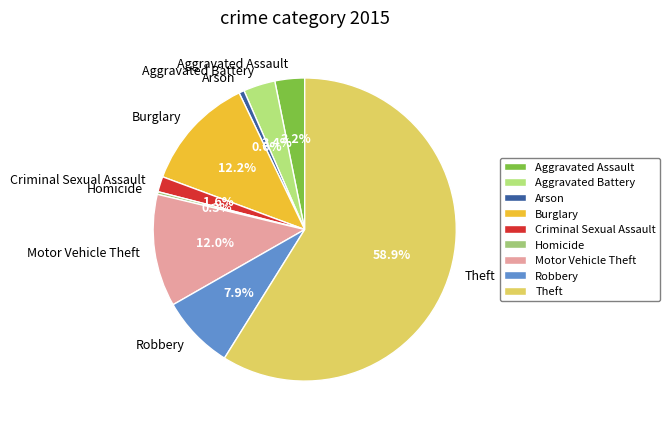

What is the total percentage of Criminal Sexual Assault and Motor Vehicle Theft?

13.6%